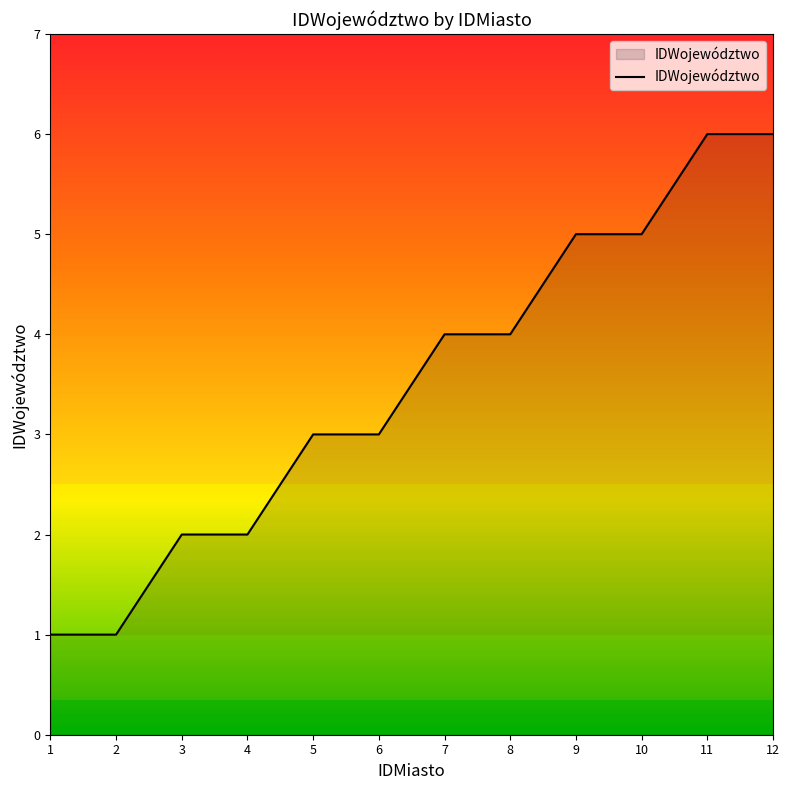

What is the sum of the values at 7 and 9?

9